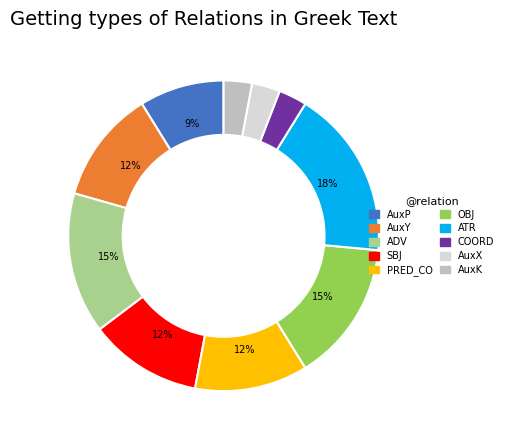

Between SBJ and AuxK, which is larger?

SBJ